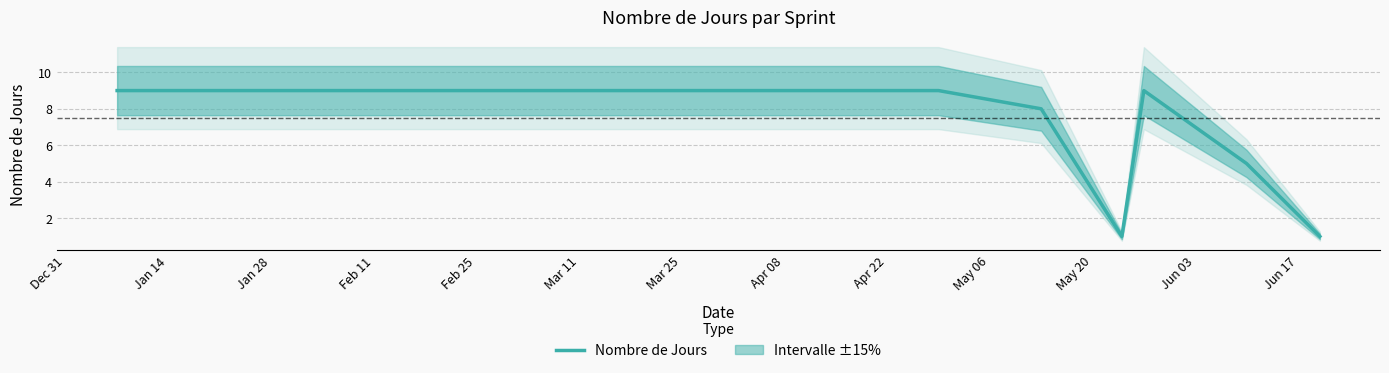

What is the highest value of the Nombre de Jours series?

9